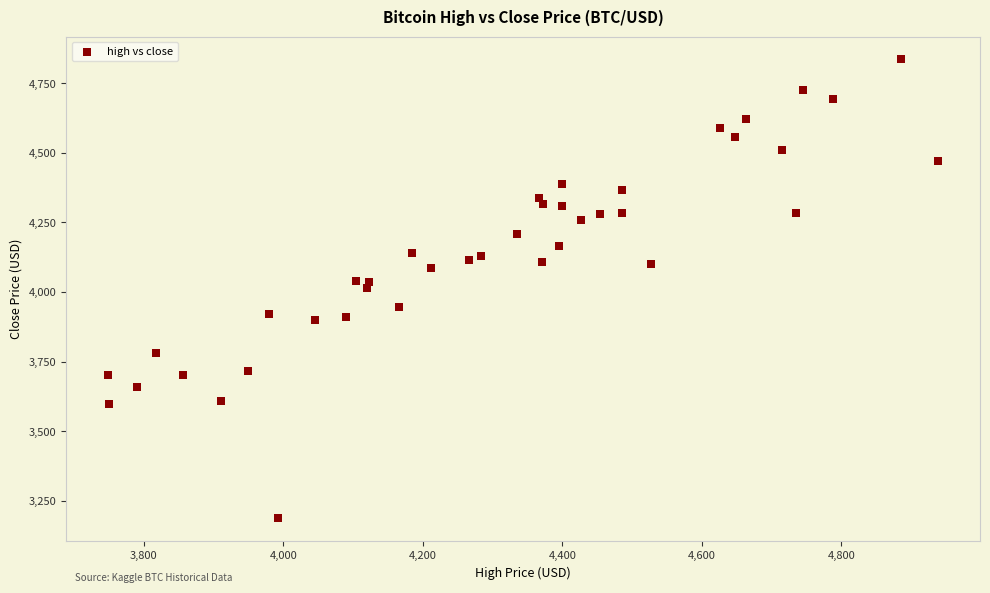

What is the range of X values (max minus min)?

1191.0